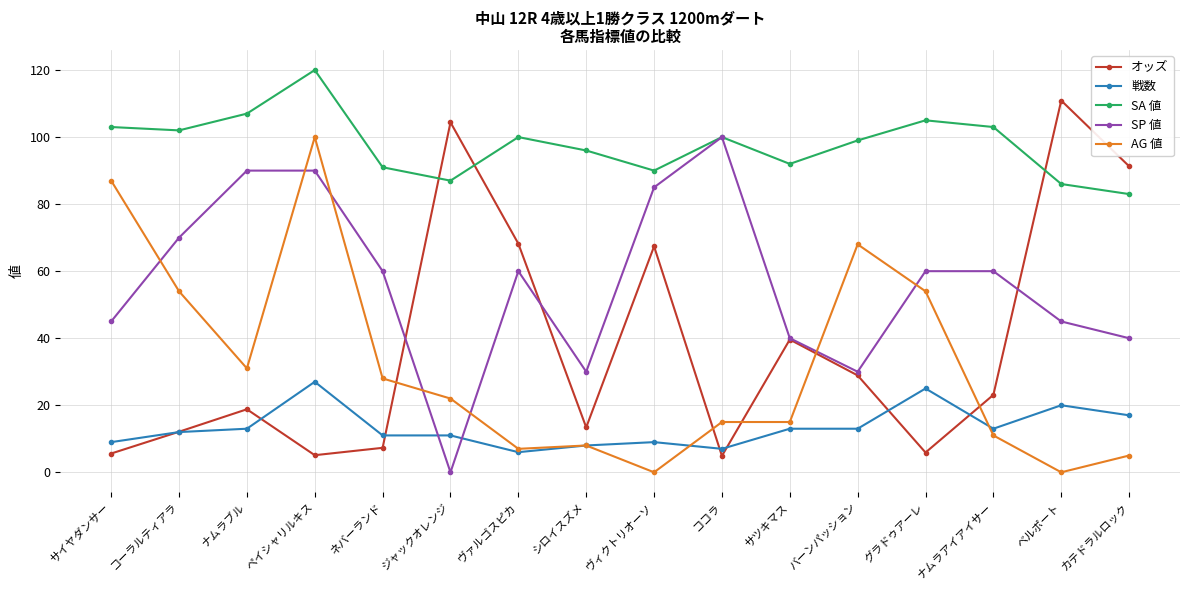

Which series has the largest total across all categories?

SA 値